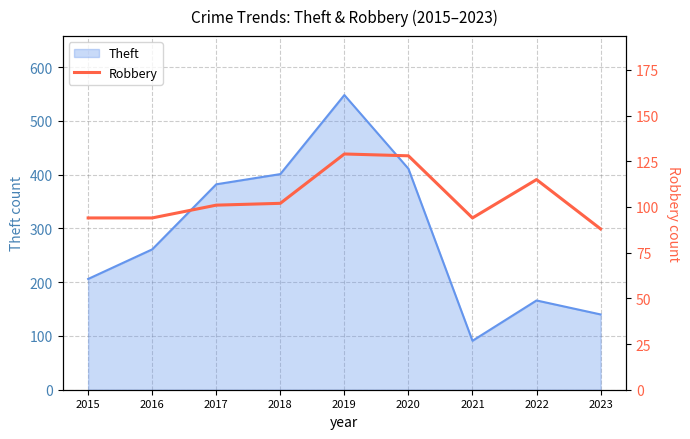

What is the highest value of the Theft series?

548